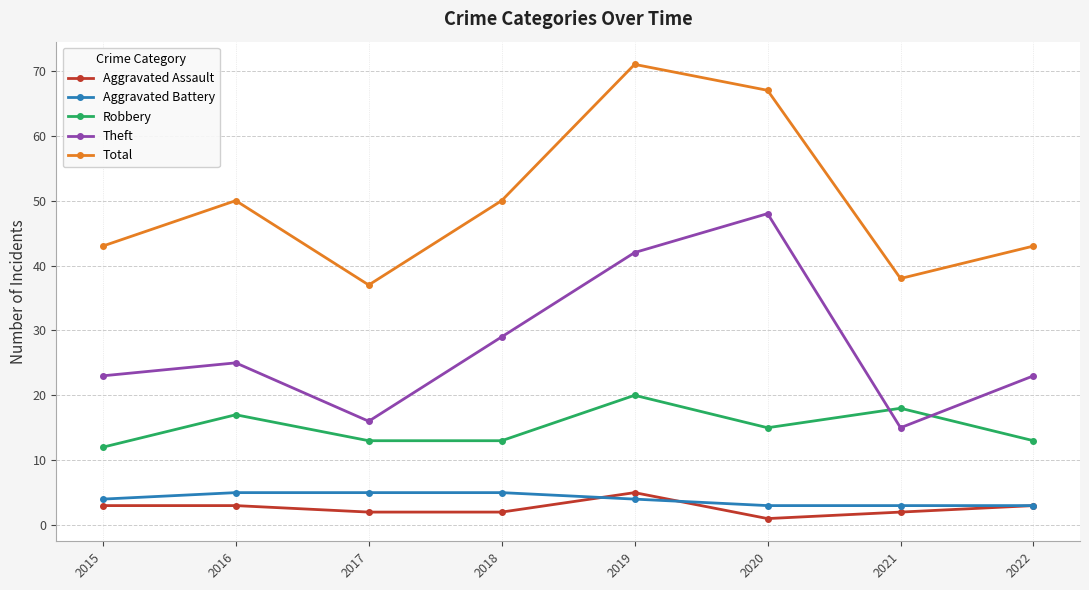

What is the difference between the highest and lowest values at 2018?

48